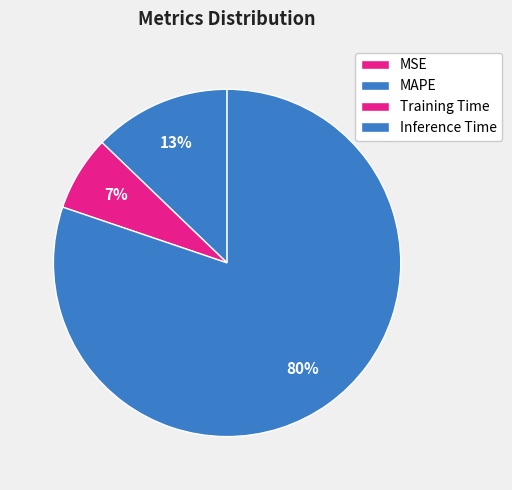

How much of the chart is everything except MAPE?

87.2%